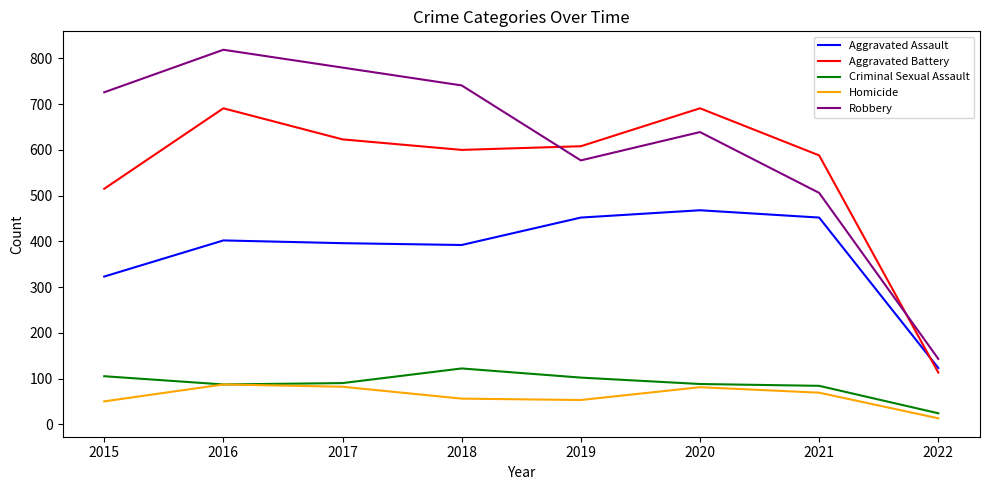

How many times do Aggravated Battery and Aggravated Assault cross each other?

1